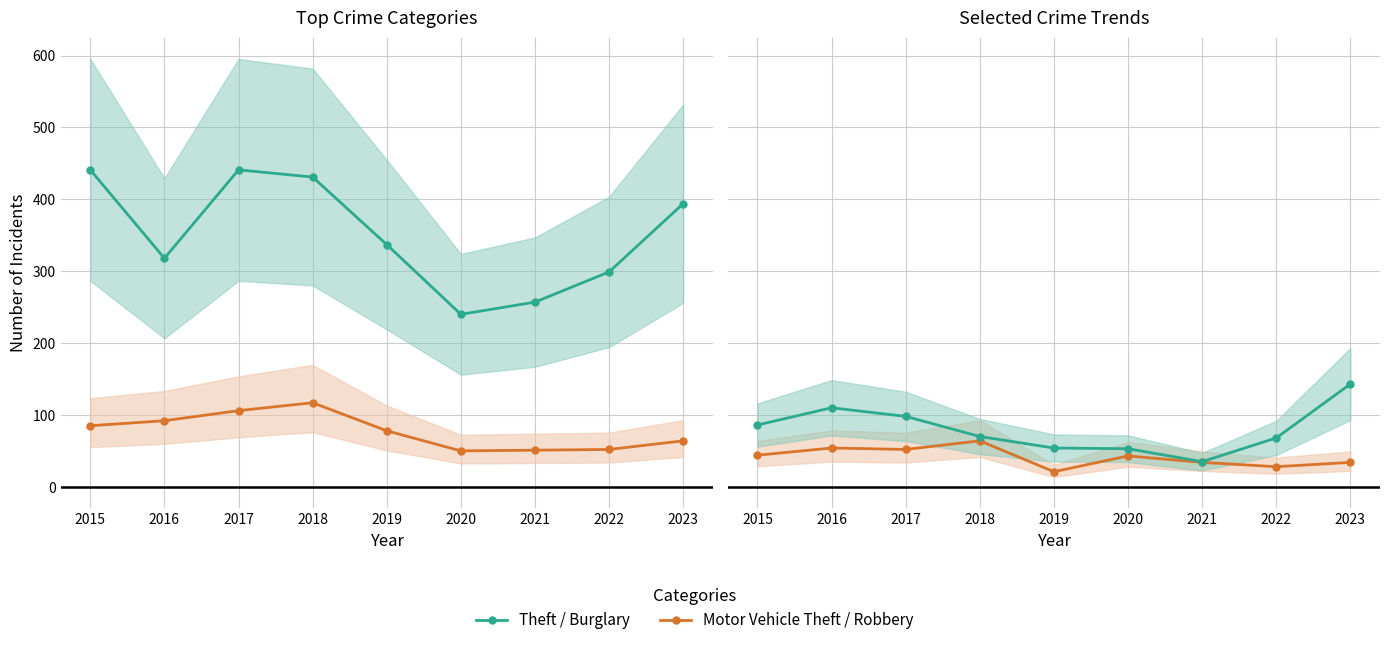

Rank the series by their maximum value, from lowest to highest.

Motor Vehicle Theft / Robbery, Theft / Burglary